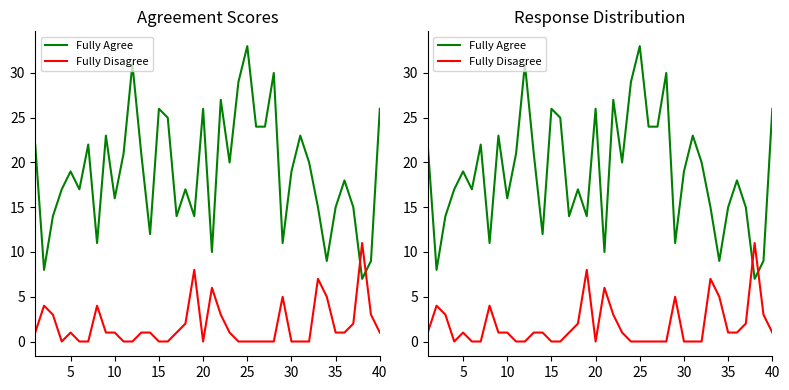

What are all the series names shown in the legend?

Fully Agree, Fully Disagree